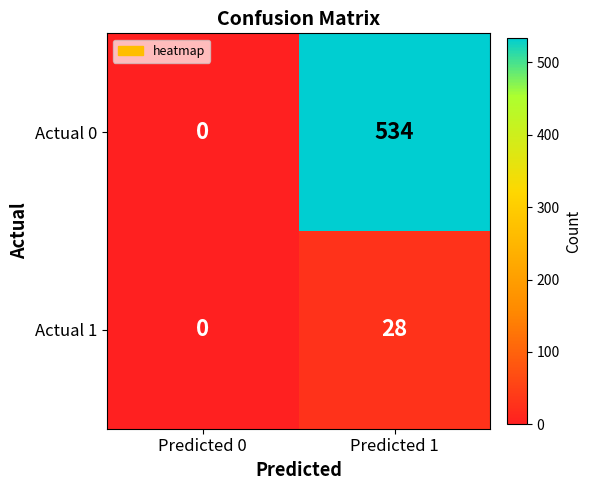

True or false: Actual 1 has a value of 6 at Predicted 1.

False